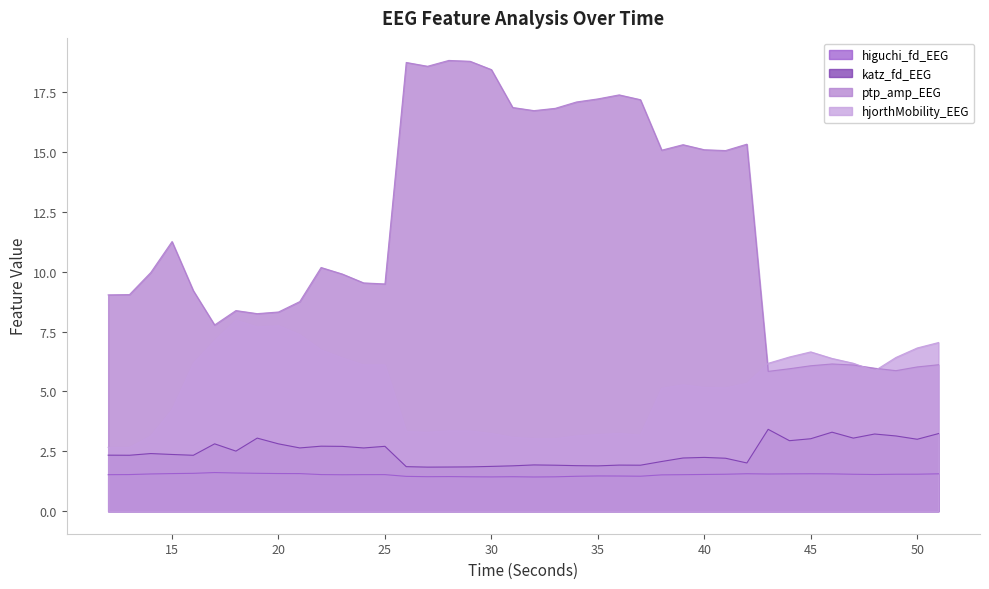

List the series in order of their peak value, lowest first.

higuchi_fd_EEG, katz_fd_EEG, hjorthMobility_EEG, ptp_amp_EEG